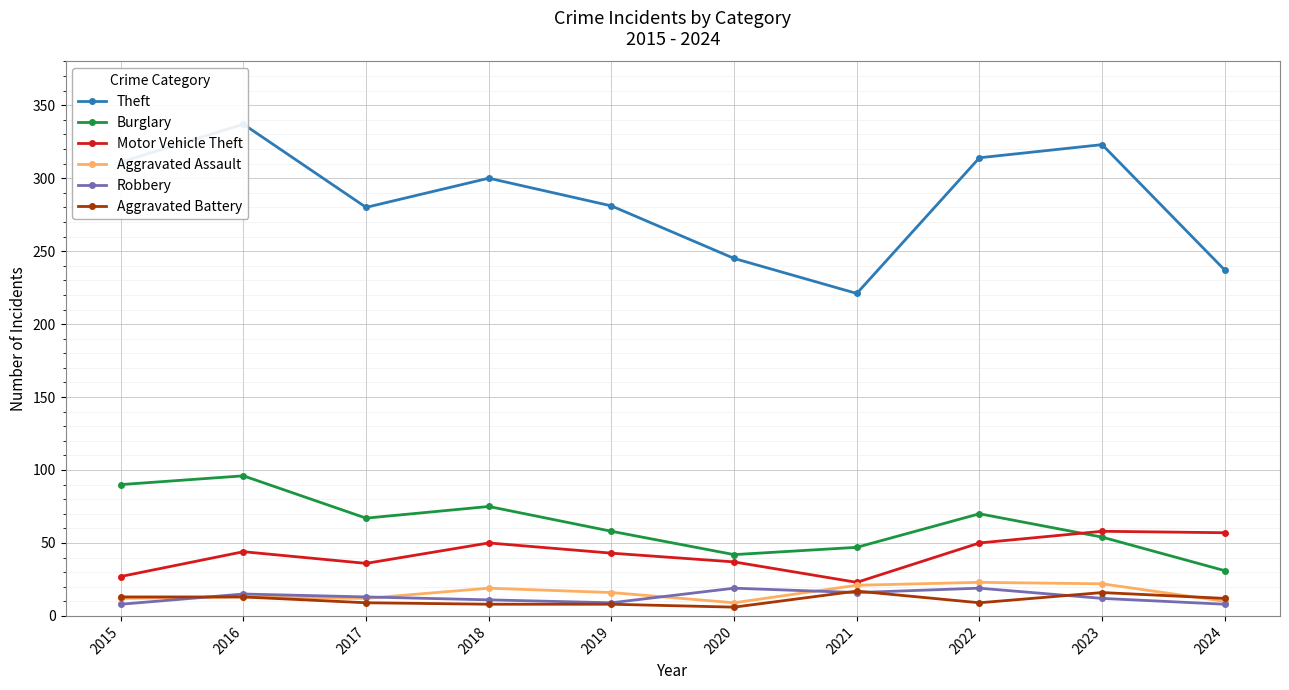

How many data points in Burglary are above 67?

4